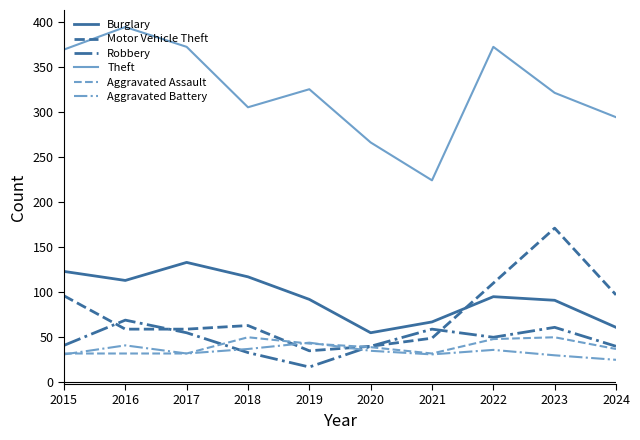

What is the total value across all series at 2017?

683